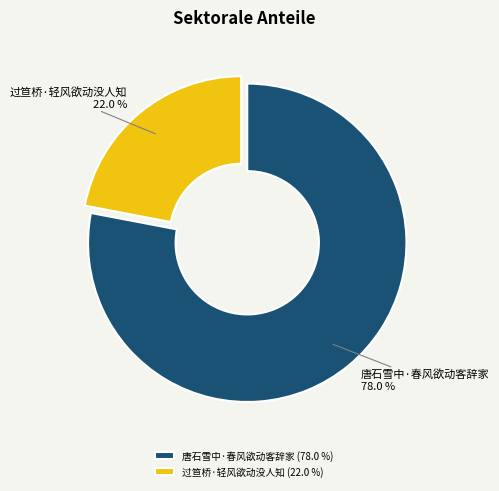

Does 唐石雪中·春风欲动客辞家 represent more than half of the total?

Yes